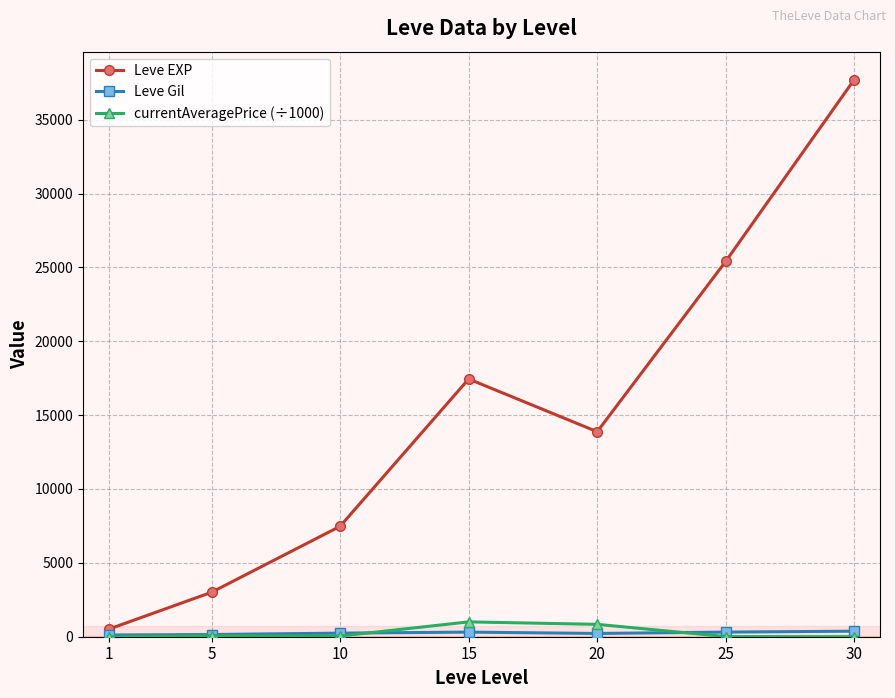

What is the value of the Leve EXP point at the 7th from the left?

37715.0